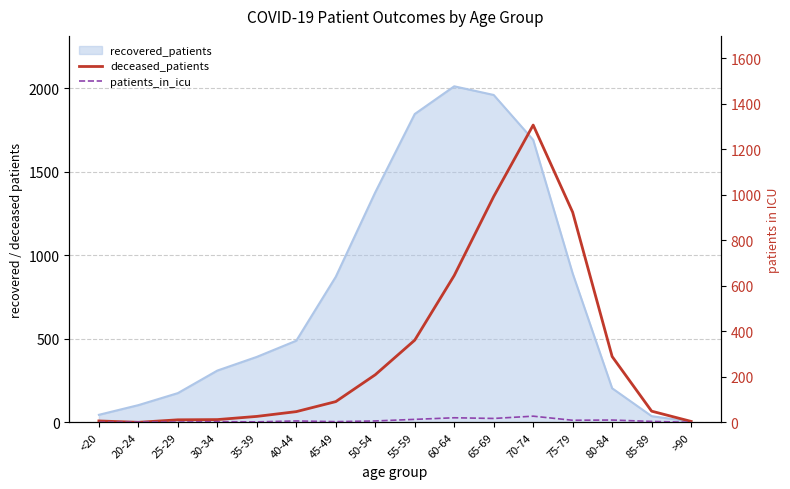

At which category is the sum across all series the highest?

70-74